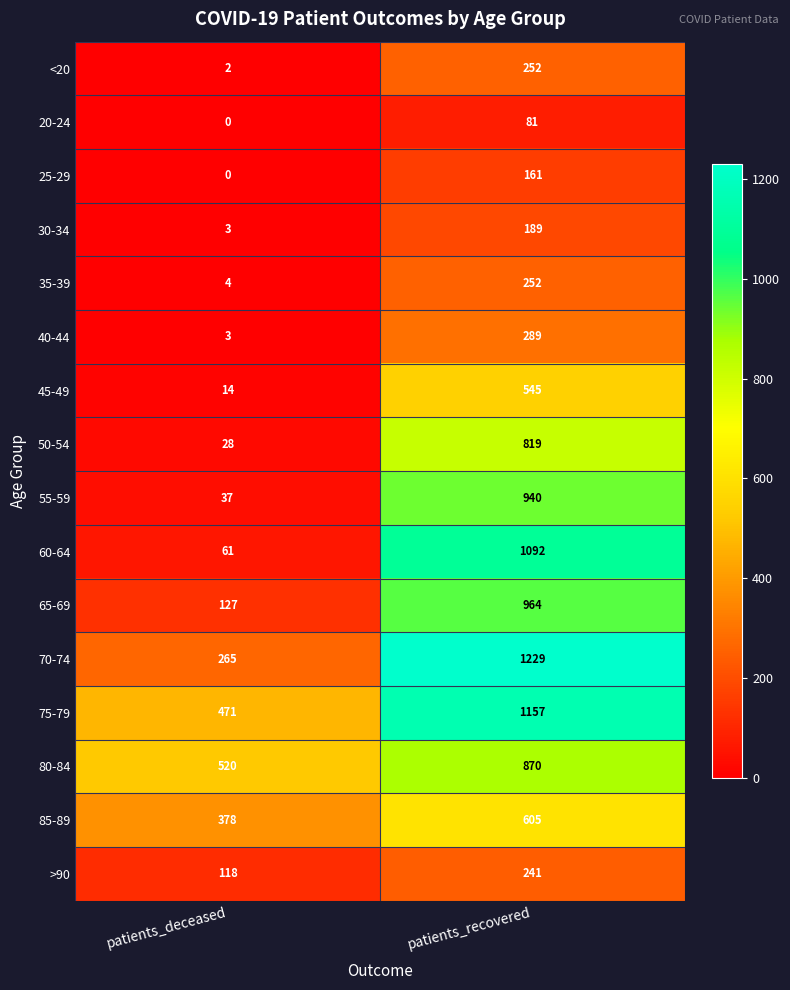

What is the difference between the maximum and minimum values in the 35-39 series?

248